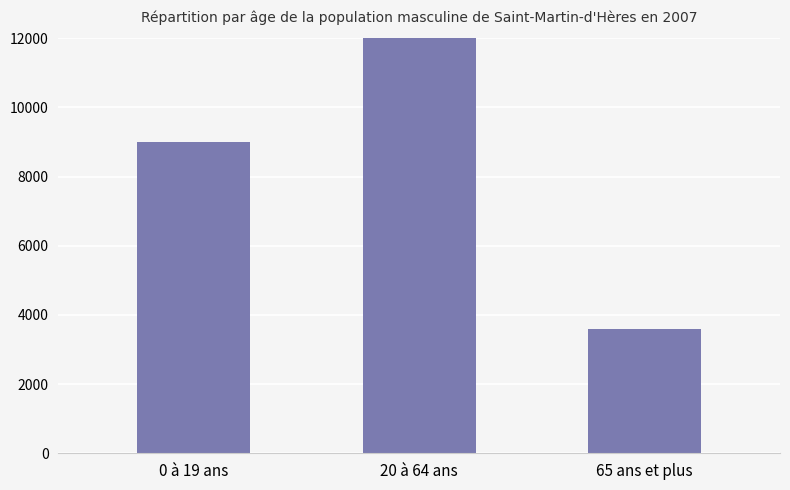

True or false: the data shows 3600 at 65 ans et plus.

True